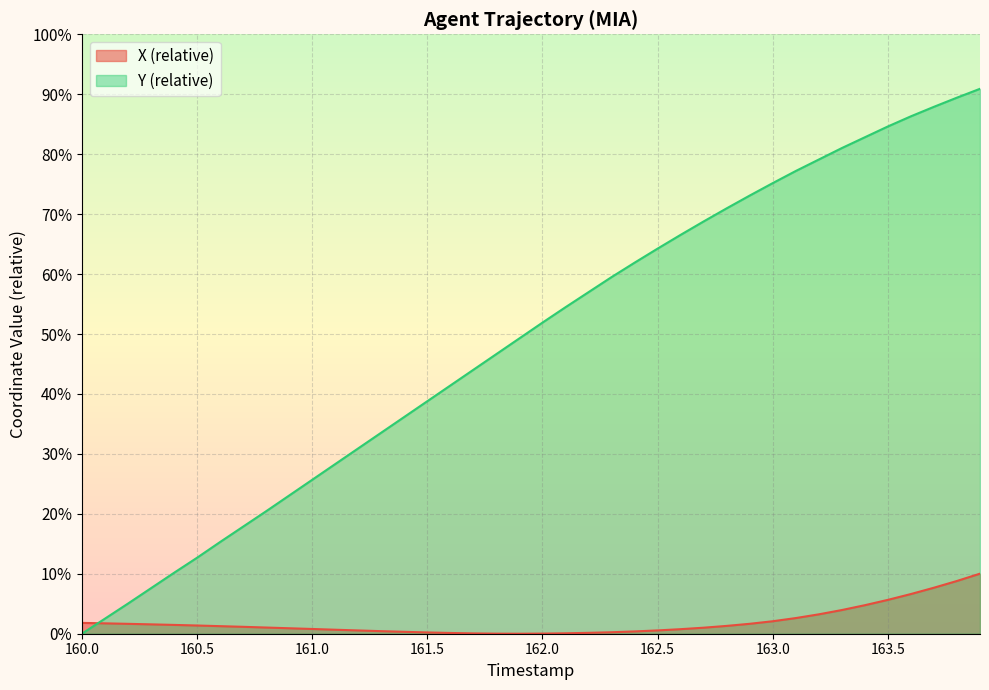

Between 162.0 and 160.5, which is larger?

160.5